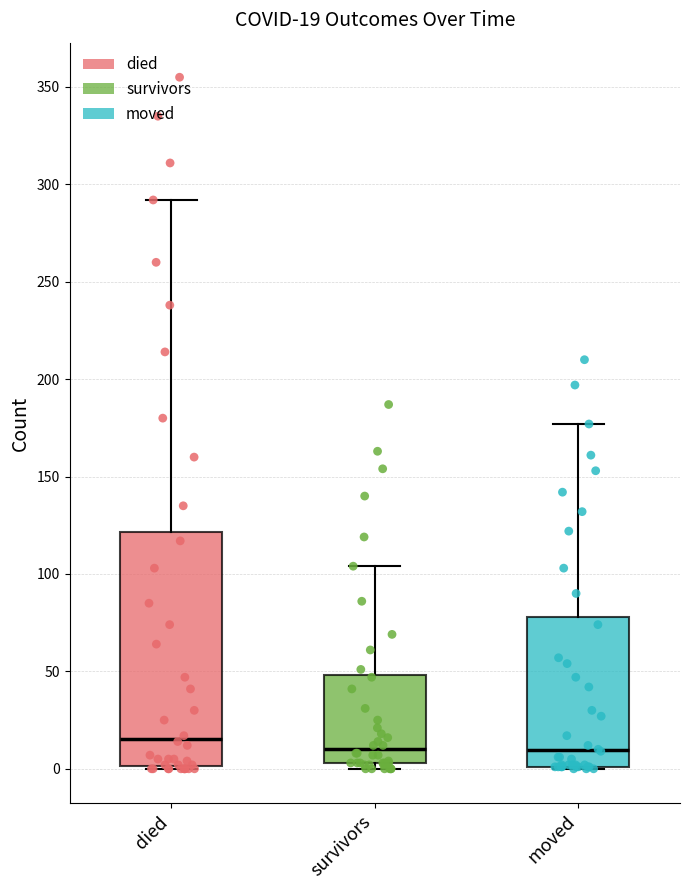

Which box is the tallest, from its lower edge to its upper edge?

died